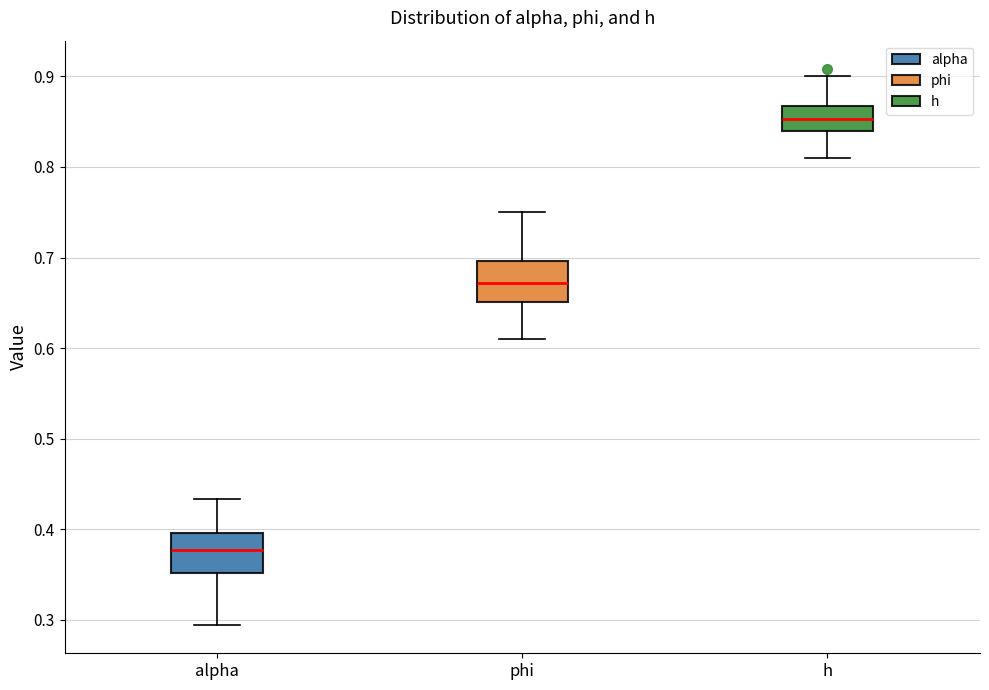

Reading left to right, read every box against the y-axis: the position of its median line, the range the box covers, and the ends of its whiskers. The values are not printed on the chart, so give them approximately, as read against the axis.

alpha: median 0.38, box 0.35 to 0.40, whiskers 0.29 to 0.43
phi: median 0.67, box 0.65 to 0.70, whiskers 0.61 to 0.75
h: median 0.85, box 0.84 to 0.87, whiskers 0.81 to 0.90